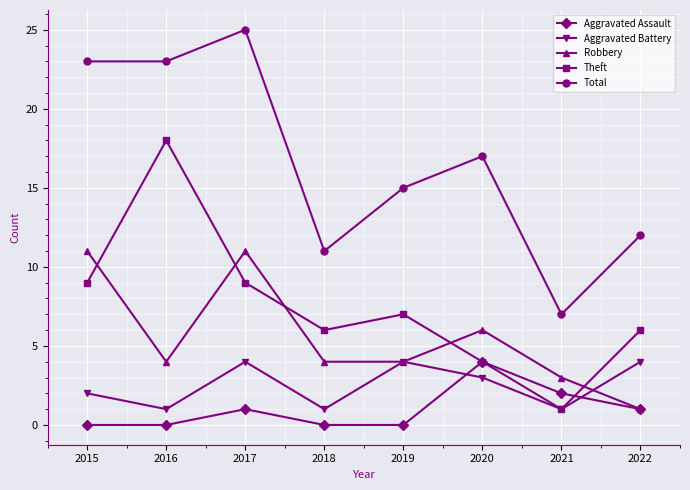

After their last crossing, which series has the higher values: Aggravated Battery or Aggravated Assault?

Aggravated Battery